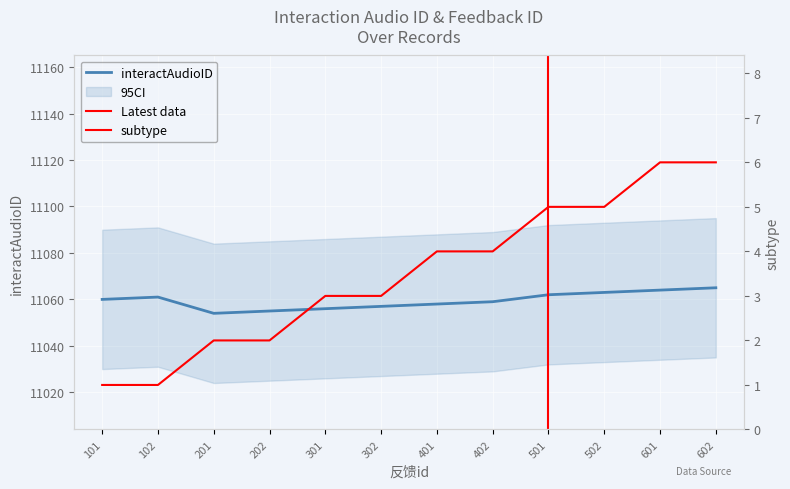

True or false: interactAudioID has more than 1 interior local peaks.

False